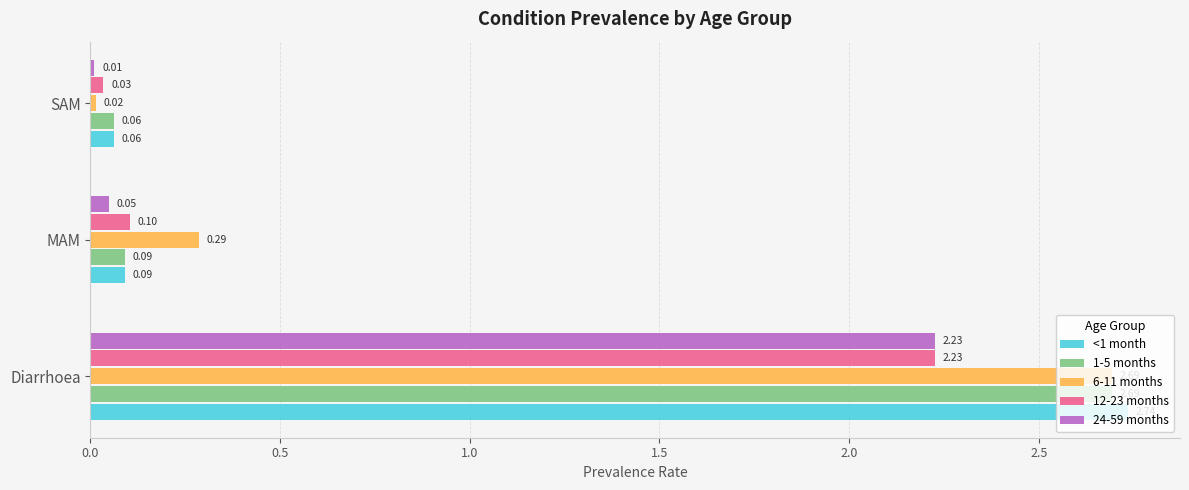

Between MAM and SAM, which series saw the biggest shift?

6-11 months